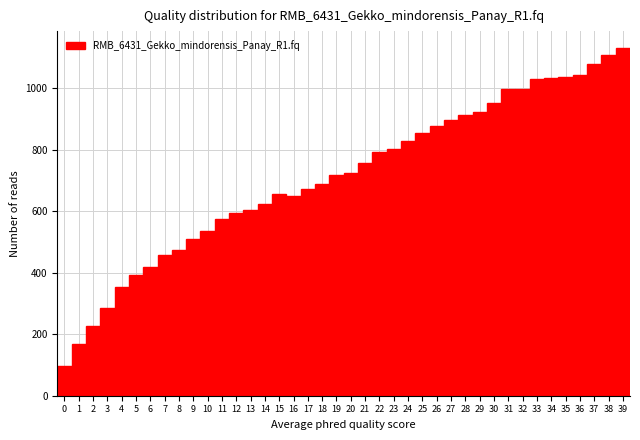

How tall is the bar that spans 30.5 to 31.5 on the x-axis? The values are not printed on the chart, so give them approximately, as read against the axis.

1000